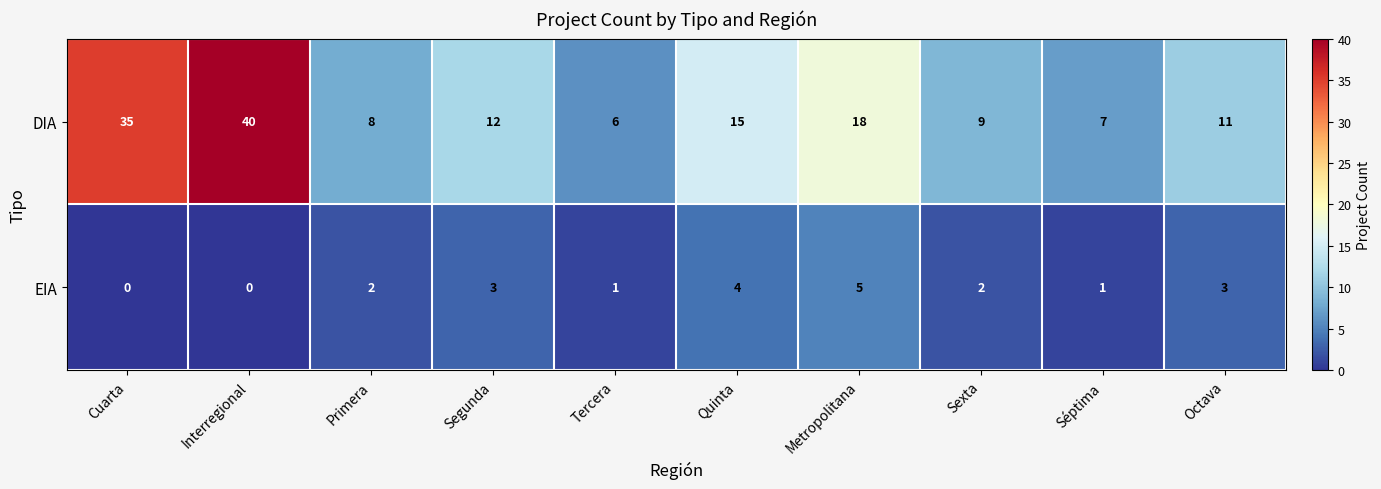

What is the difference between the DIA values at Quinta and Cuarta?

20